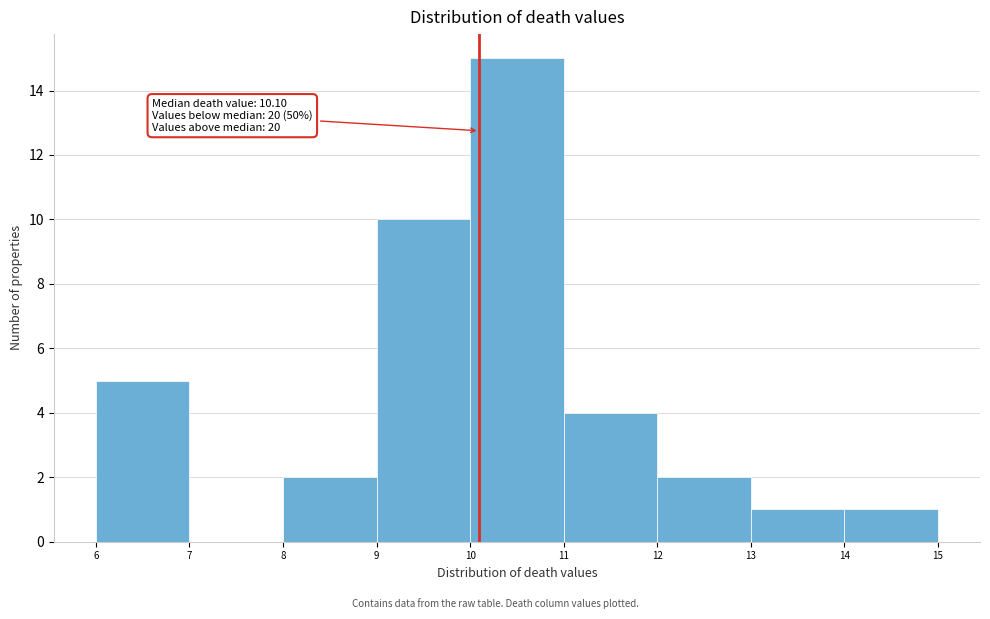

Which range on the x-axis has the tallest bar?

10 to 11